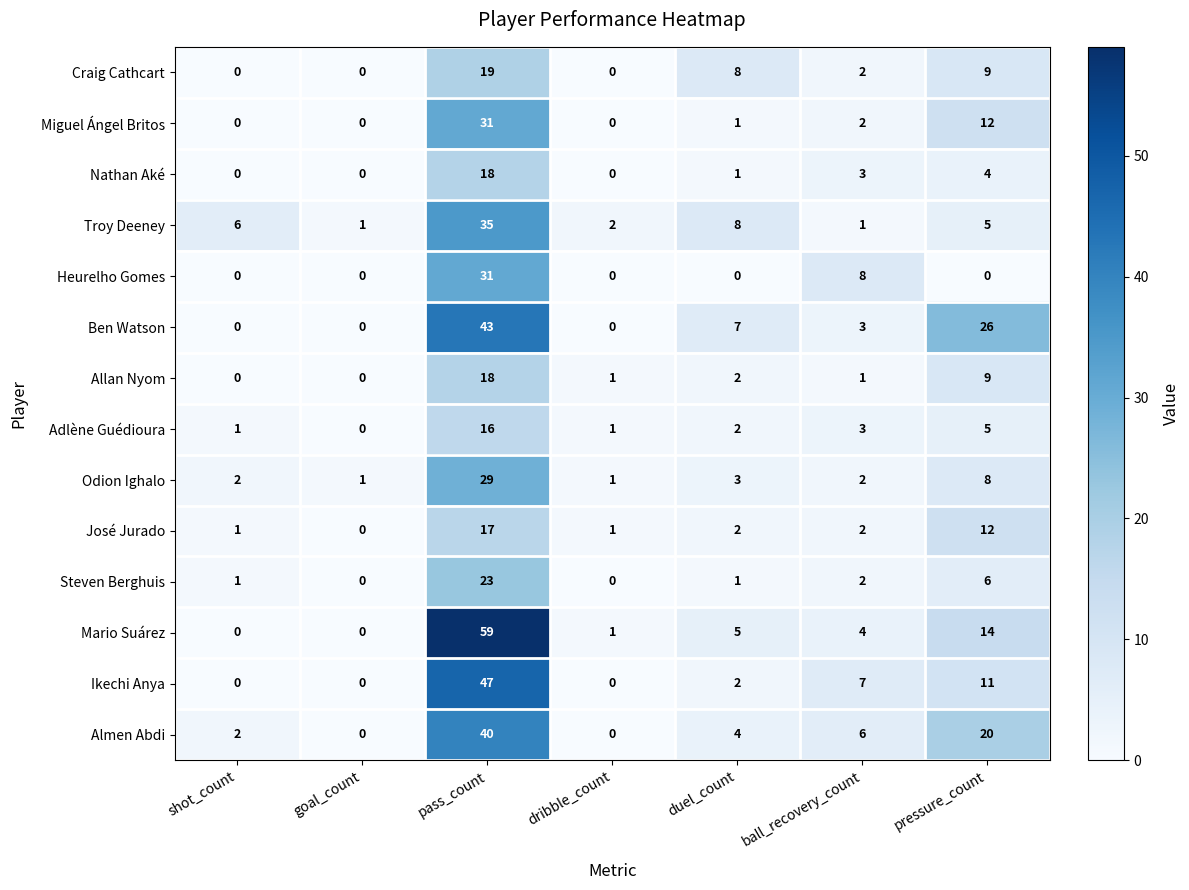

How many data points does each series have?

7